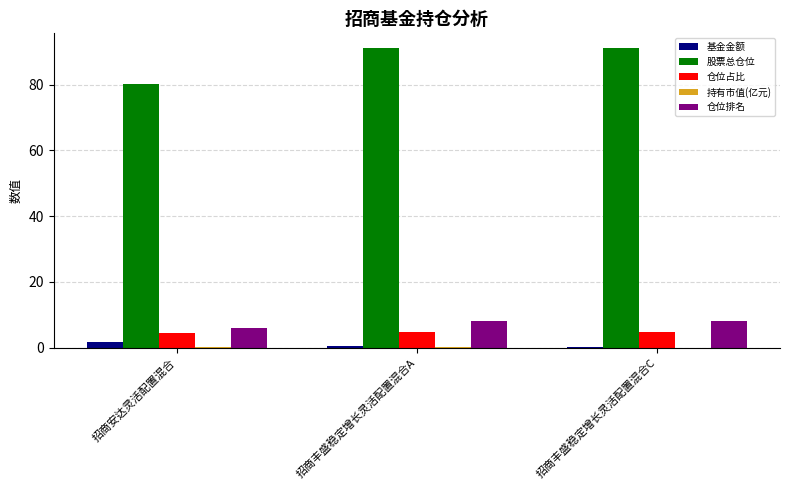

How many groups of bars are there?

3